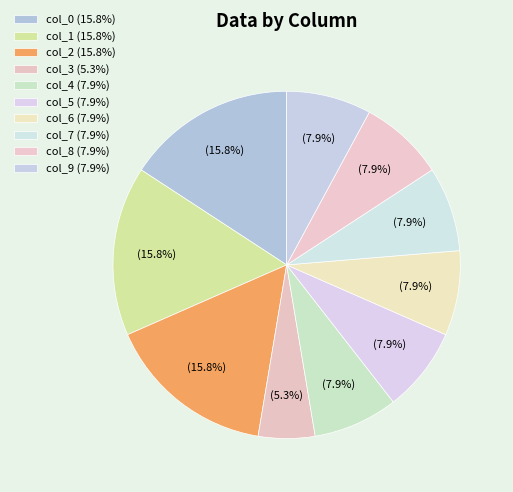

How many slices are in this pie chart?

10